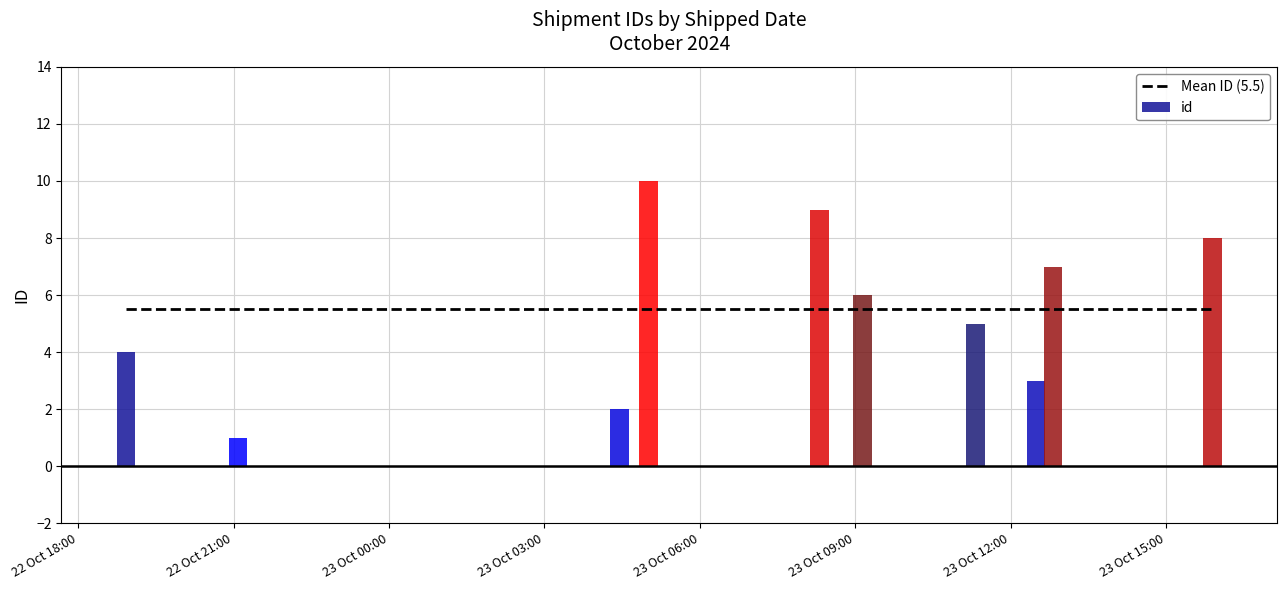

What is the highest value of the id series?

10